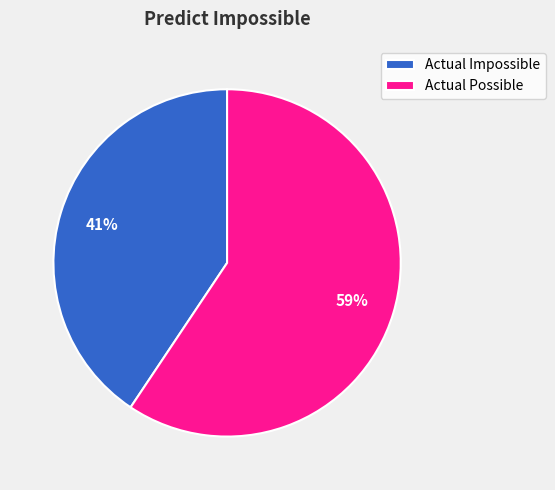

Is it true that Actual Possible is 59% of the pie?

True